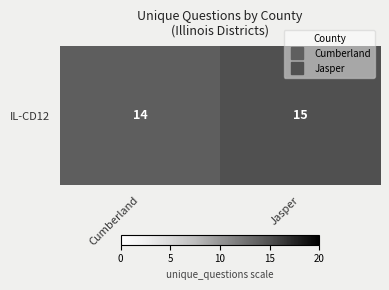

What is the change in value from Cumberland to Jasper?

+1